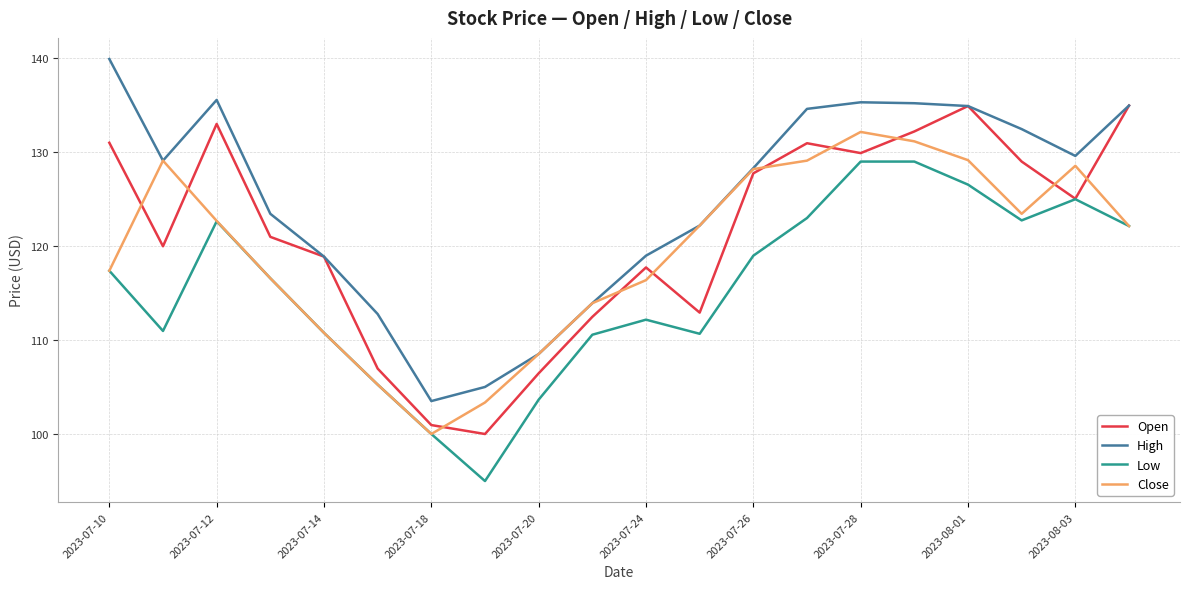

At how many categories does at least one series exceed 137?

1